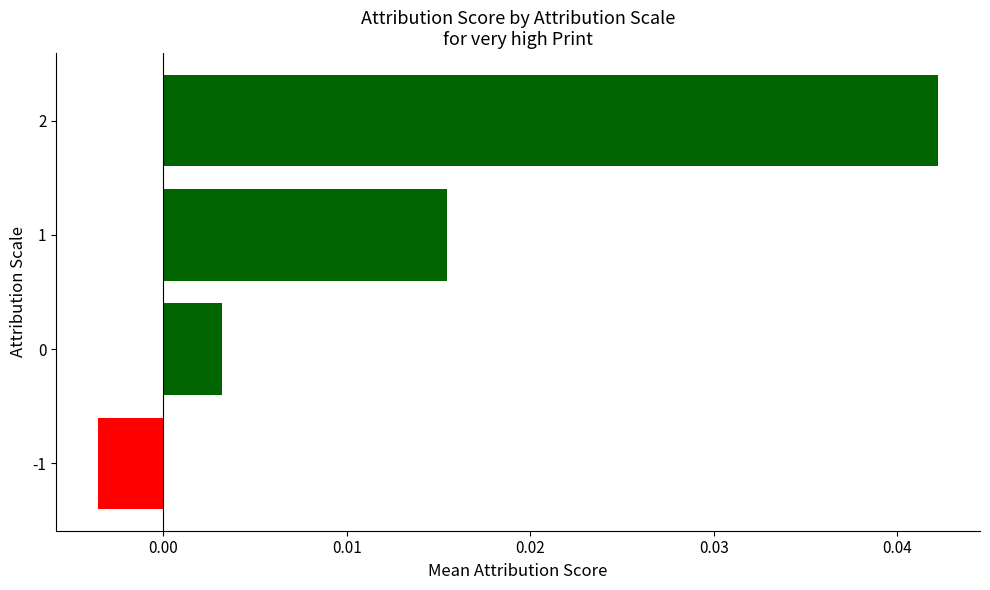

Is it true that the value at 2 is 0.1?

False